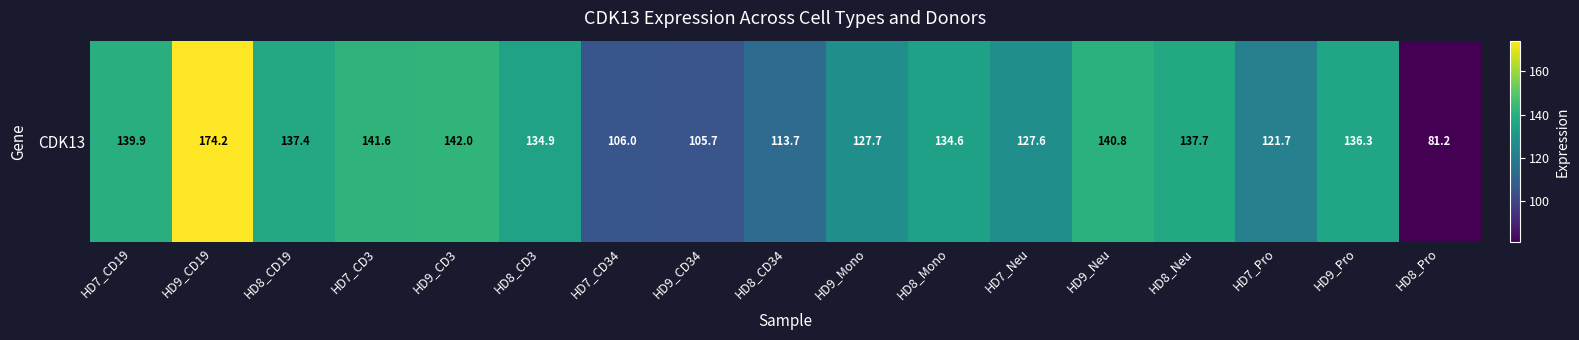

Between HD8_Pro and HD8_CD19, which is larger?

HD8_CD19